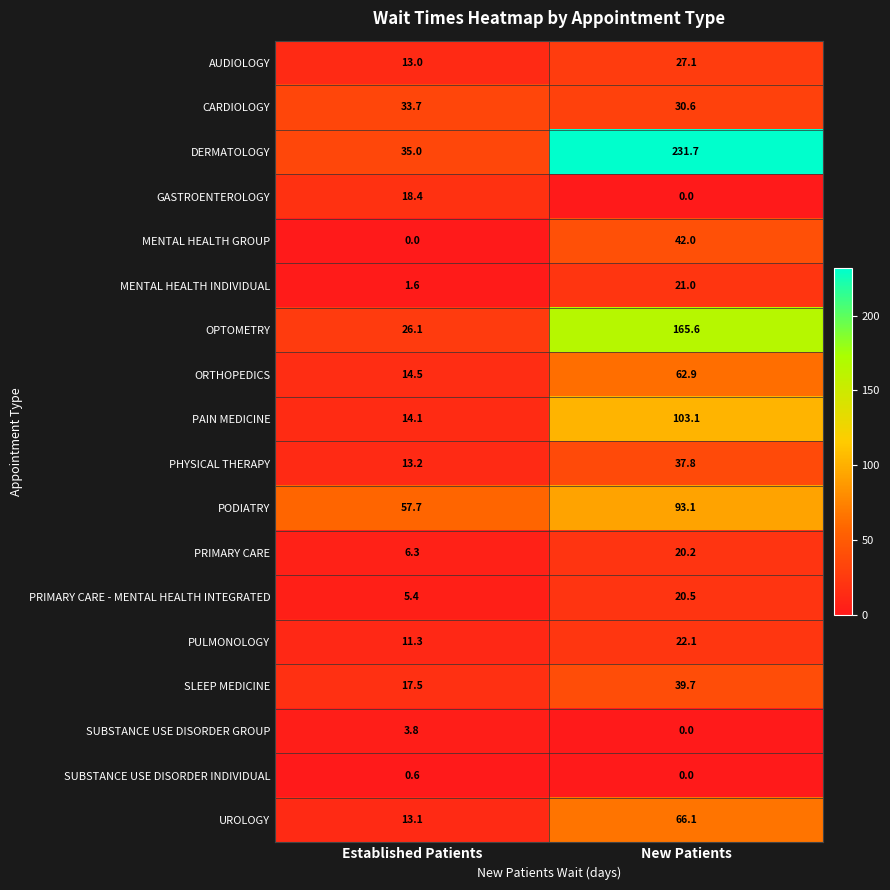

At which label does GASTROENTEROLOGY first exceed 18?

Established Patients